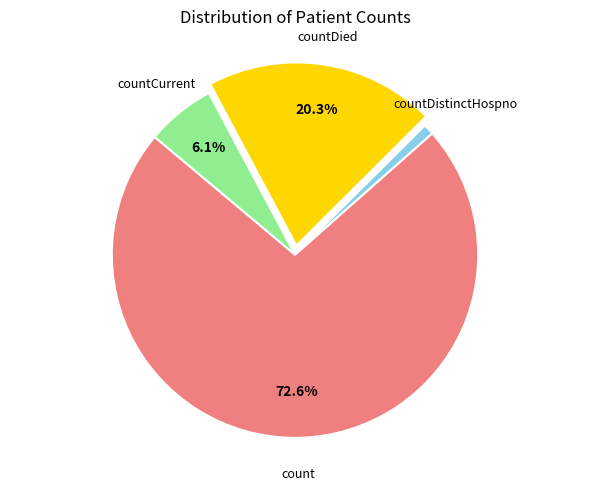

Does any single category account for the majority?

Yes